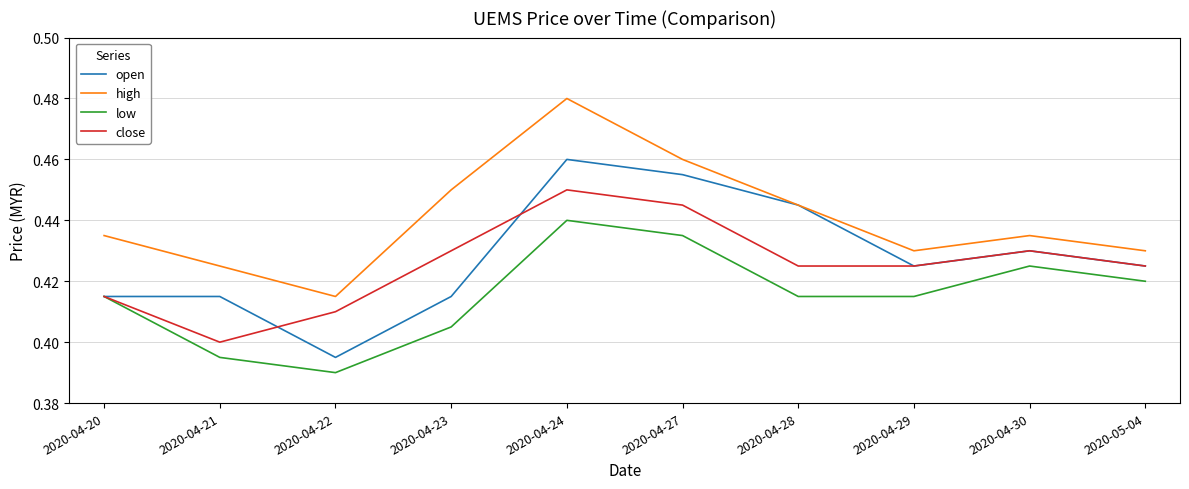

True or false: close and high intersect in this chart.

False